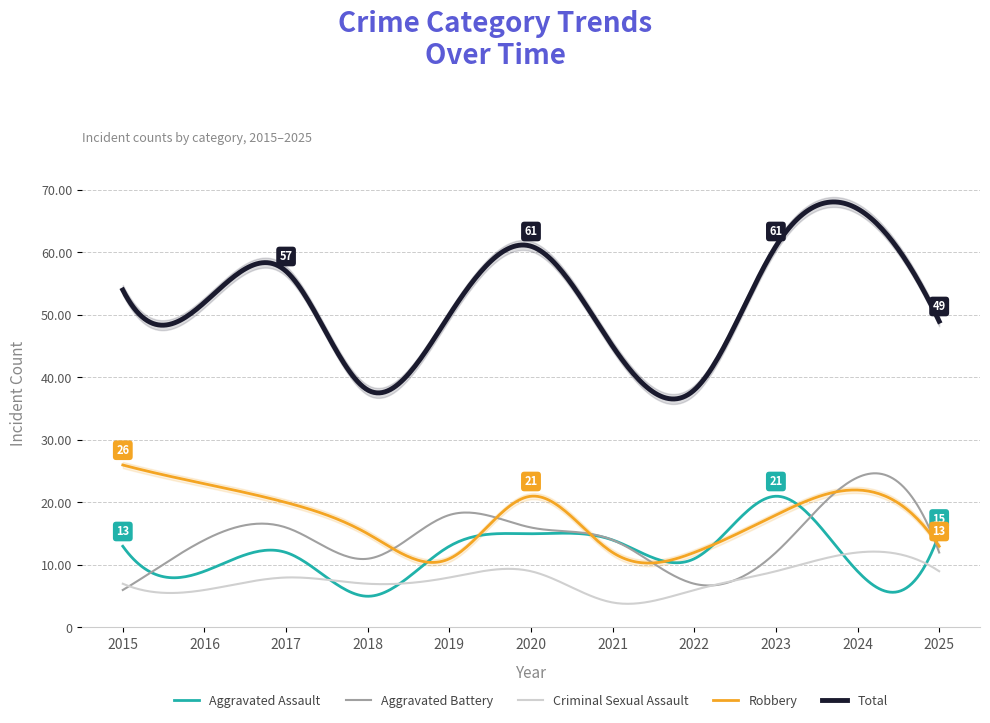

At how many categories does at least one series exceed 8?

11